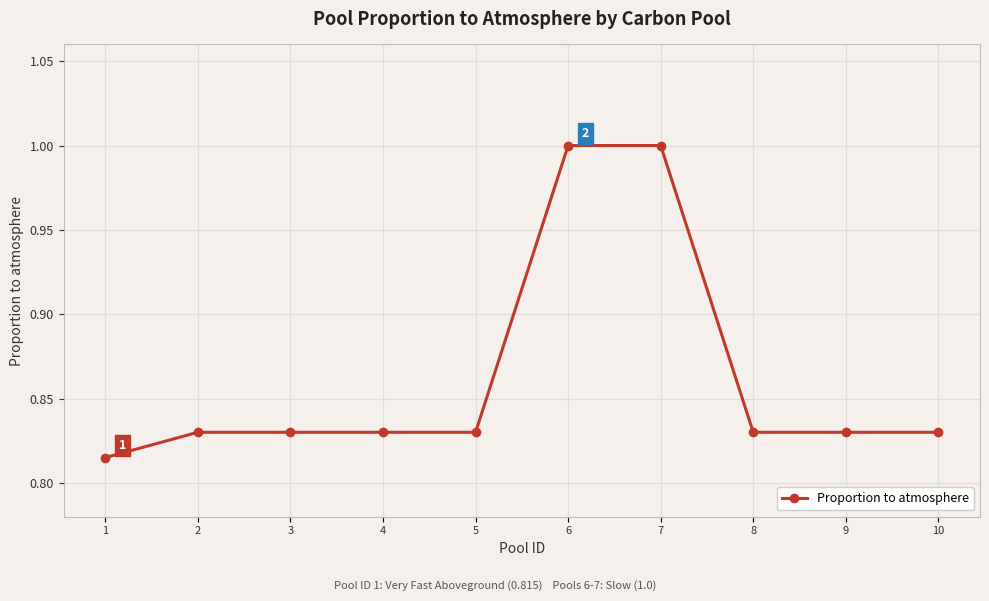

True or false: the data shows 0.4 at 2.

False